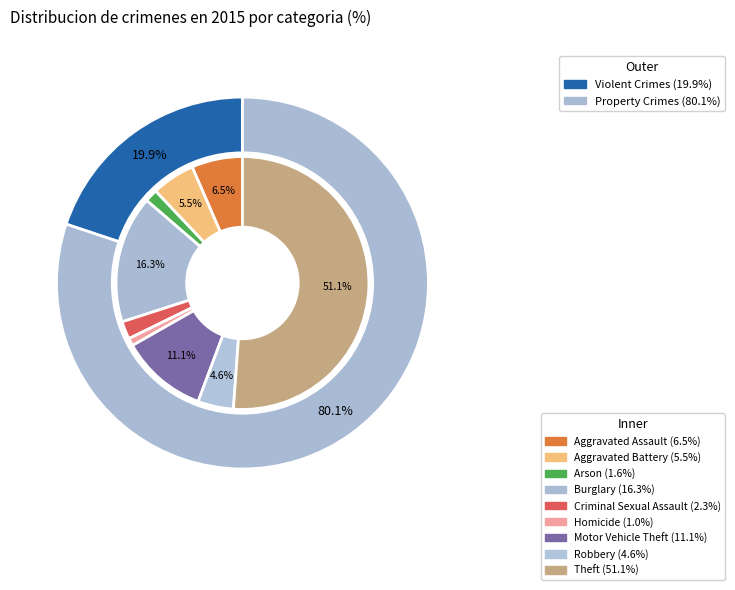

What percentage is the Arson slice, to the nearest percent?

2%